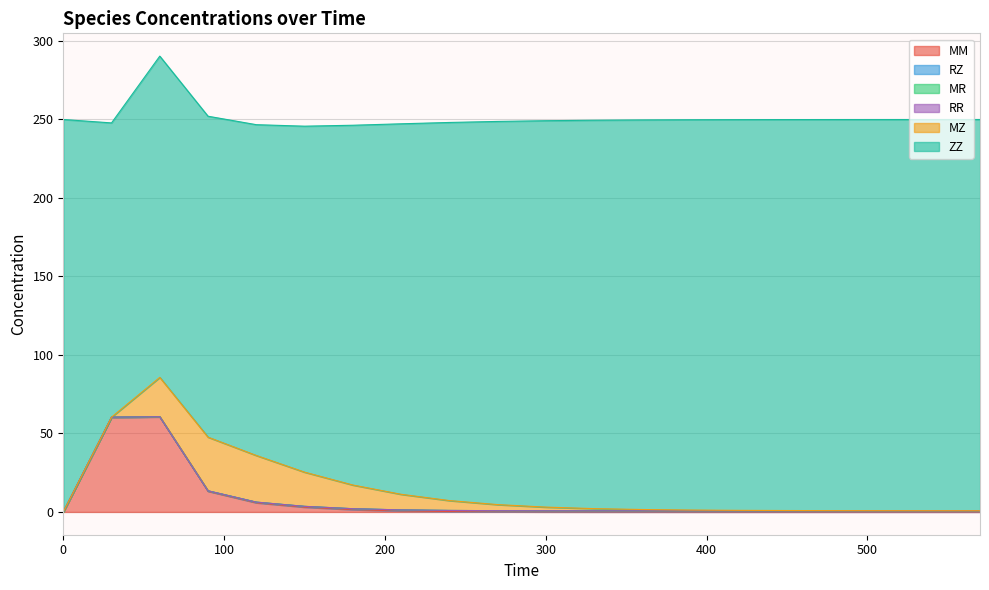

Is it true that ZZ equals 83.1 at 300?

False